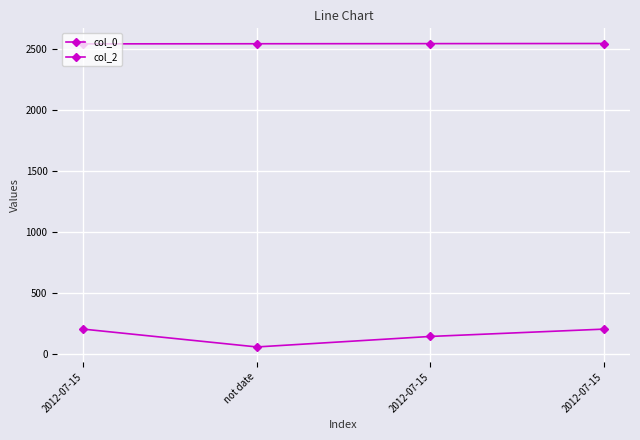

True or false: col_2 and col_0 cross at least once.

False